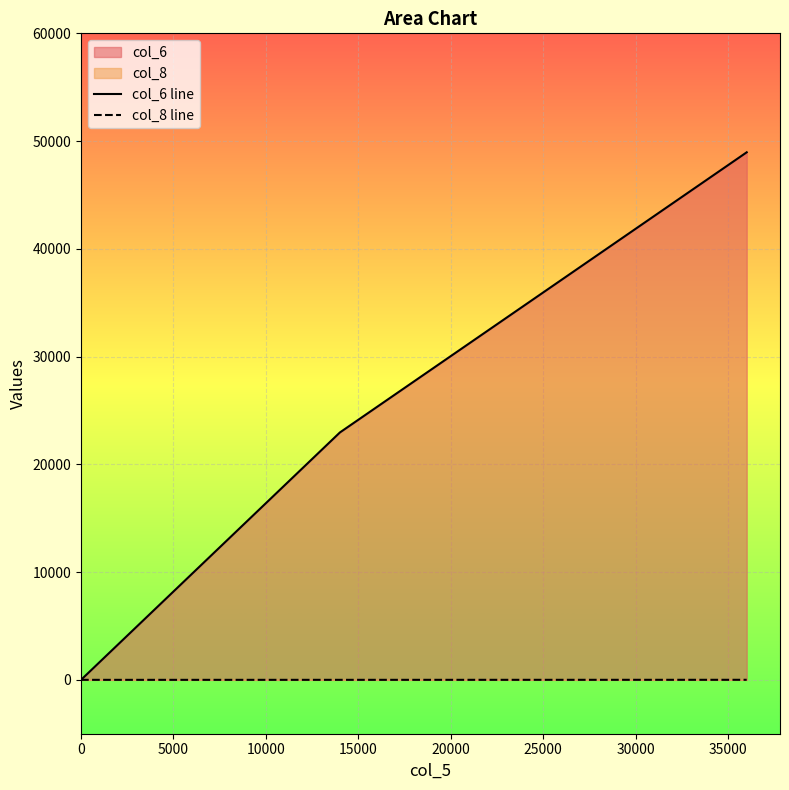

Which series has the widest spread of values?

col_6 line